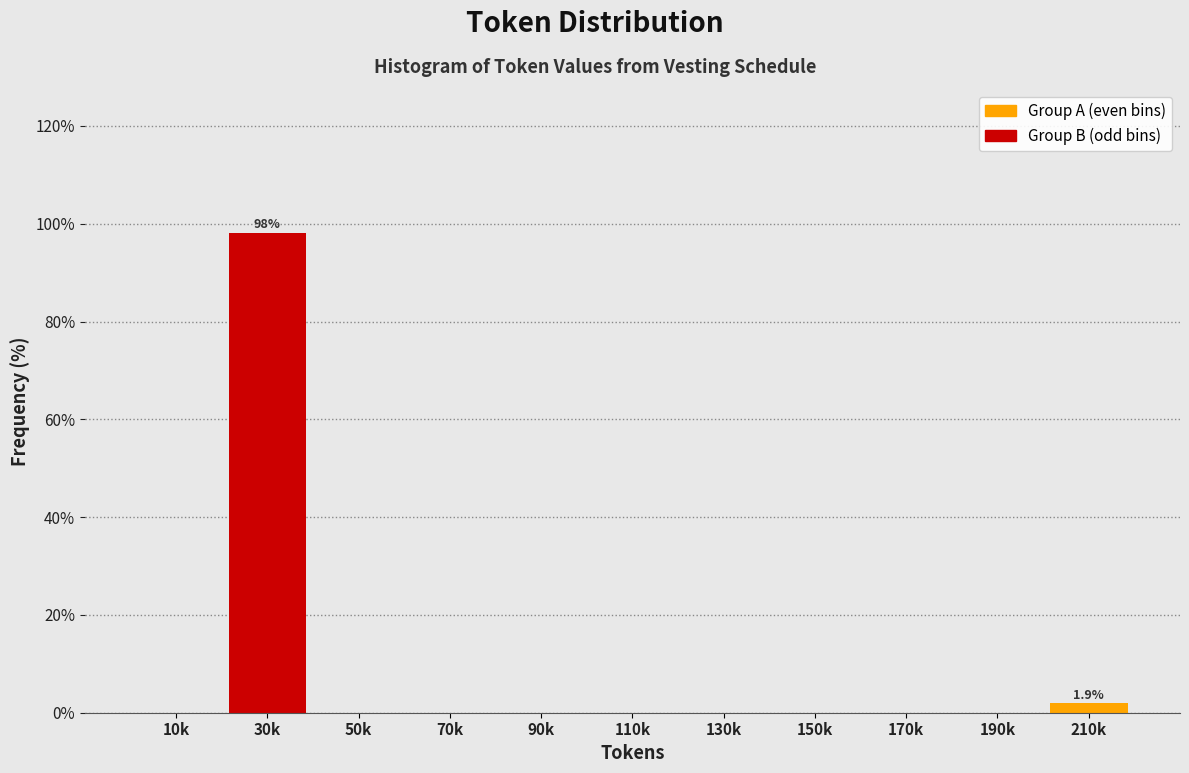

Reading left to right, list all the values displayed in this chart.

10k=0.0	30k=98.1	50k=0.0	70k=0.0	90k=0.0	110k=0.0	130k=0.0	150k=0.0	170k=0.0	190k=0.0	210k=1.9